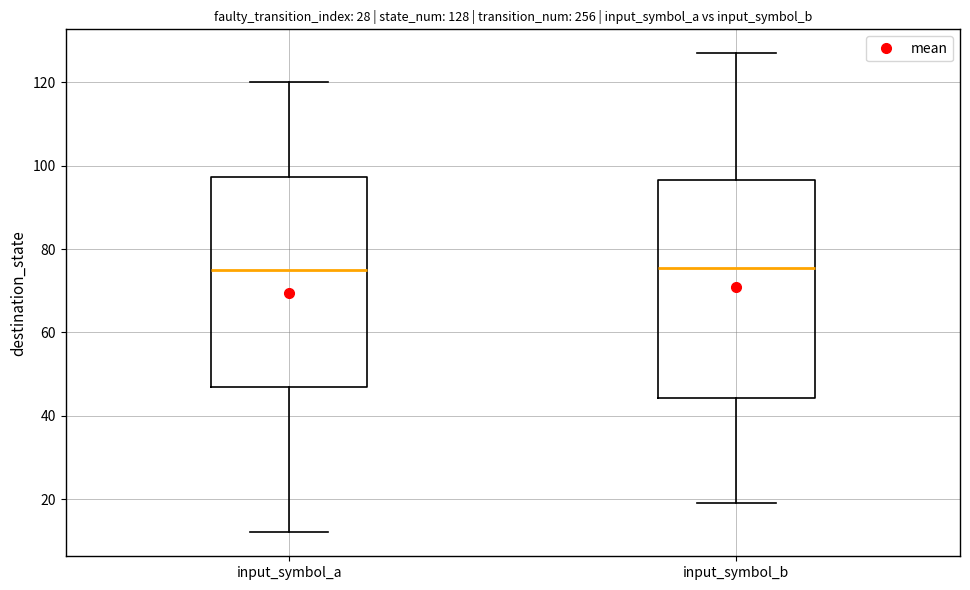

Which box is the tallest, from its lower edge to its upper edge?

input_symbol_b